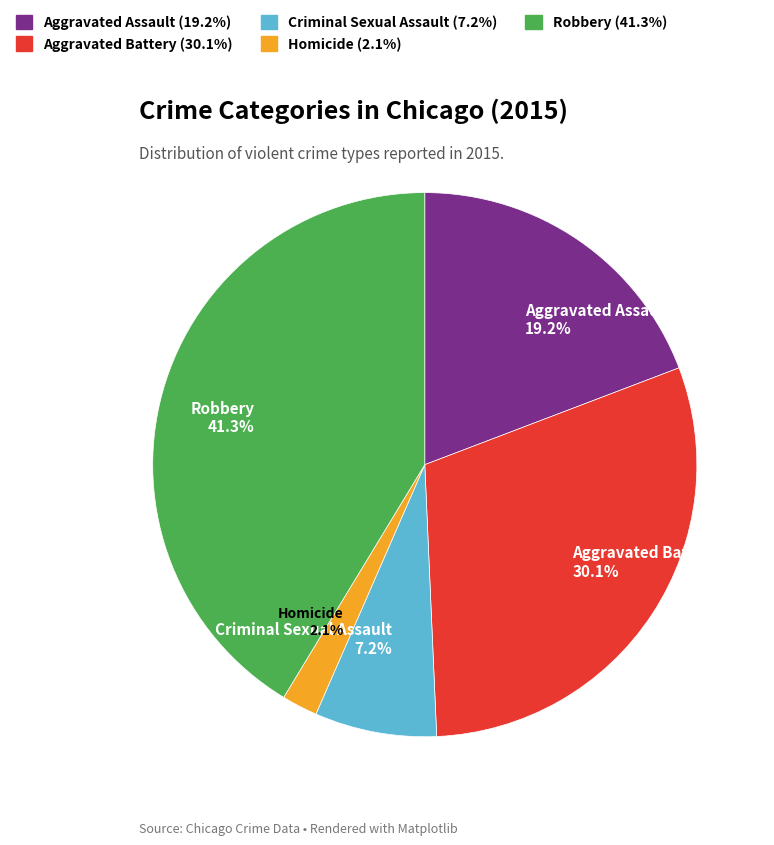

What is the smallest slice in the pie chart?

Homicide